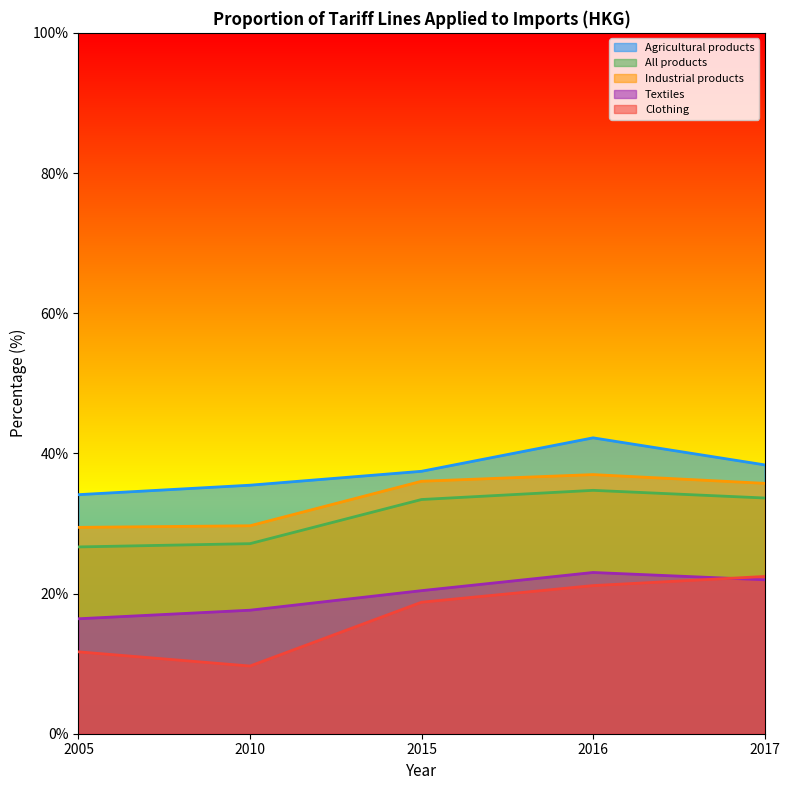

Where does the Industrial products series first go above 35?

2015